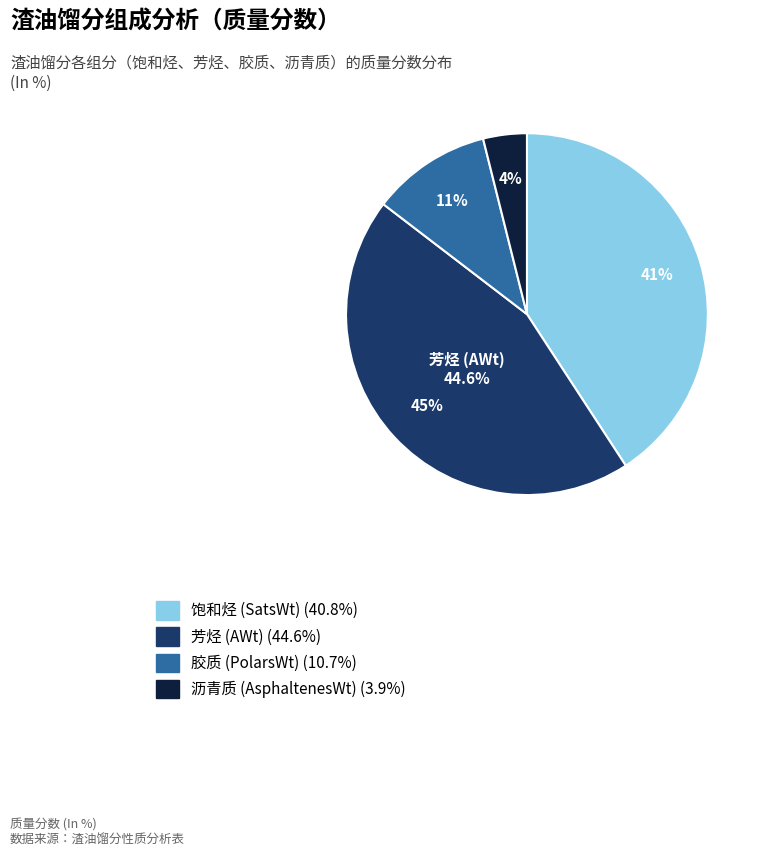

To the nearest percent, what is the difference between the largest and smallest slice percentages?

41%